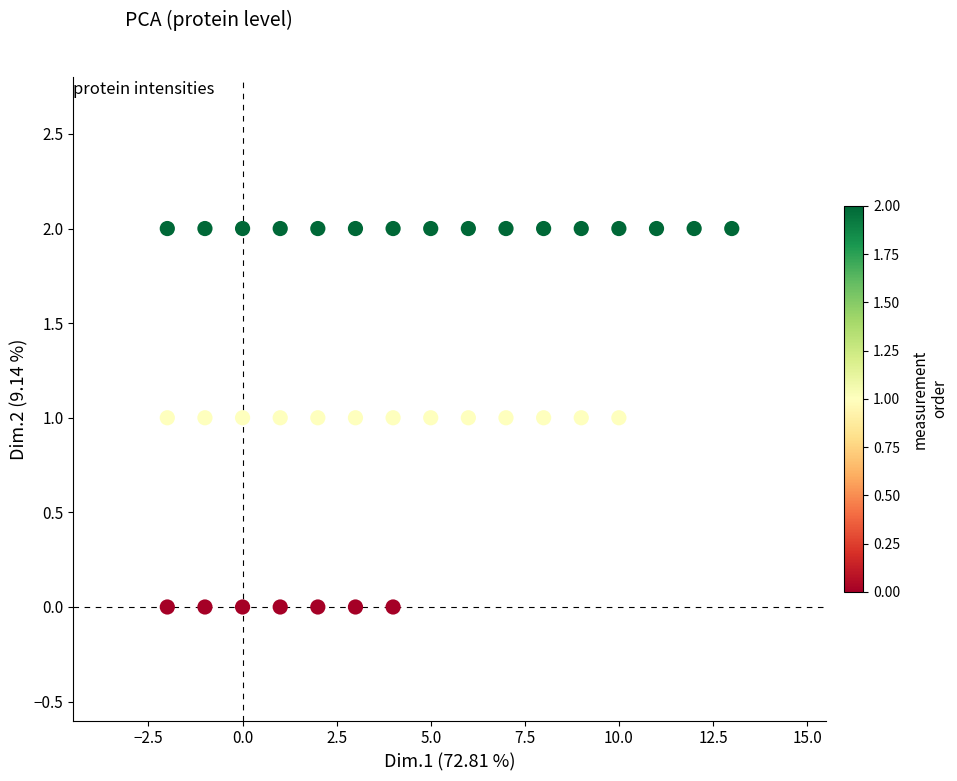

What is the range of X values (max minus min)?

15